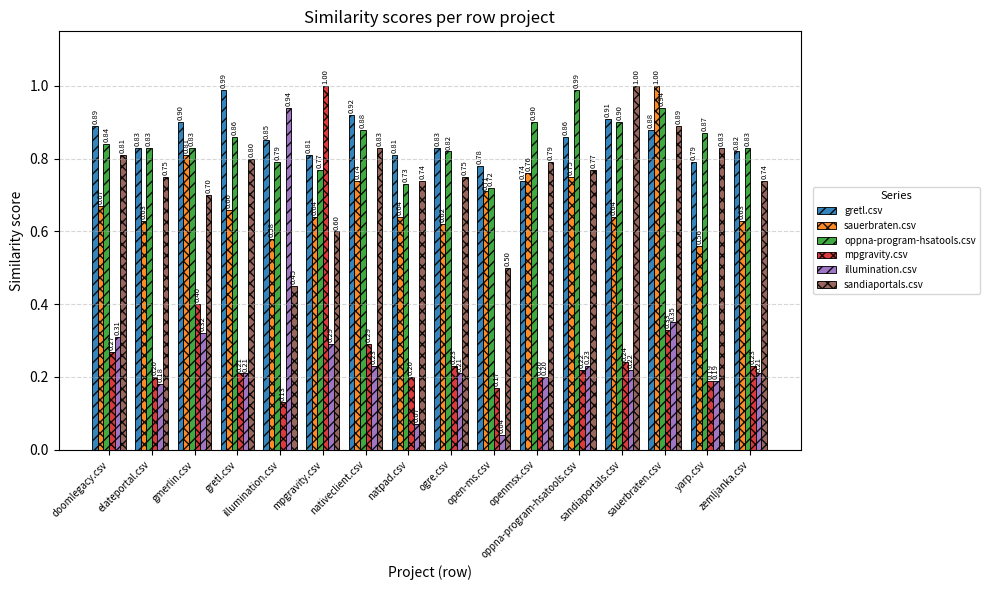

True or false: sandiaportals.csv has a value of 1.5 at sauerbraten.csv.

False